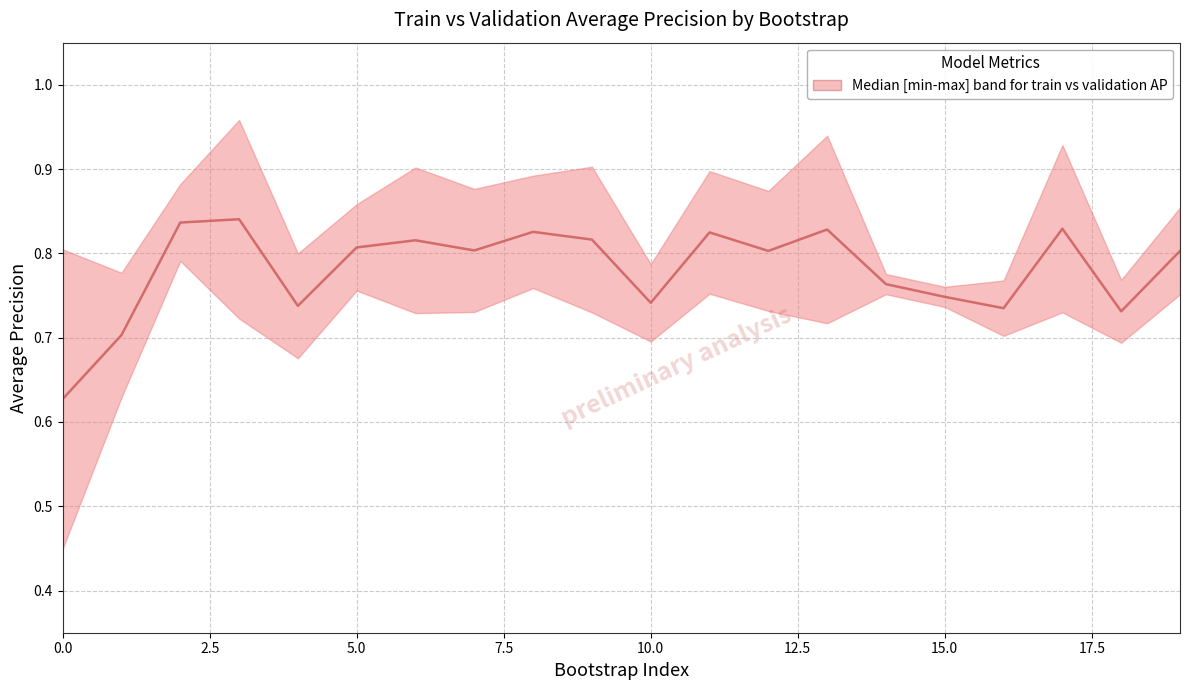

How many points are lower than both their immediate neighbors (excluding endpoints)?

6